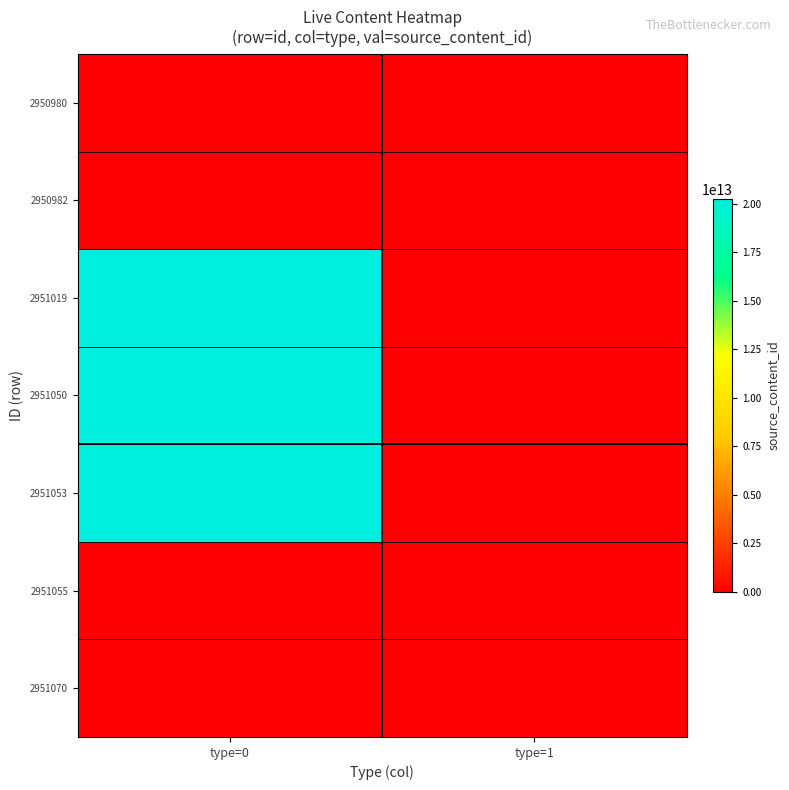

Which series has the largest range (max minus min)?

2951053